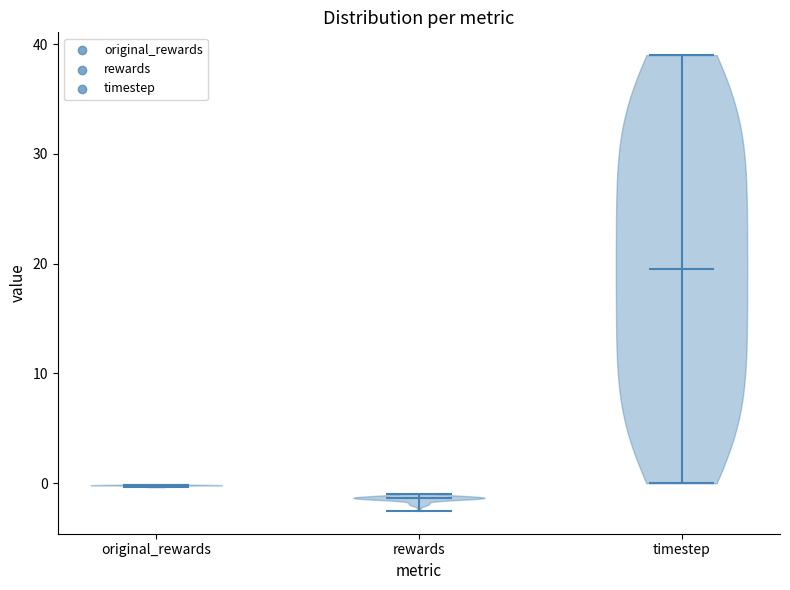

Reading left to right, read every violin against the y-axis: where its median line is, and the lowest and highest points it reaches. The values are not printed on the chart, so give them approximately, as read against the axis.

original_rewards: median line 0, lowest point 0, highest point 0
rewards: median line -1, lowest point -3, highest point -1
timestep: median line 20, lowest point 0, highest point 39